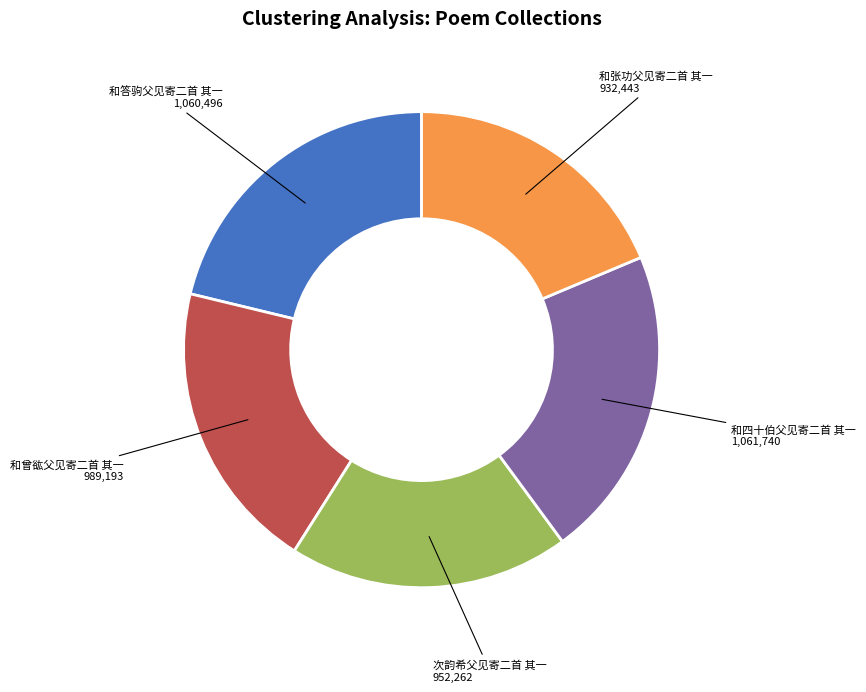

Does any single category account for the majority?

No